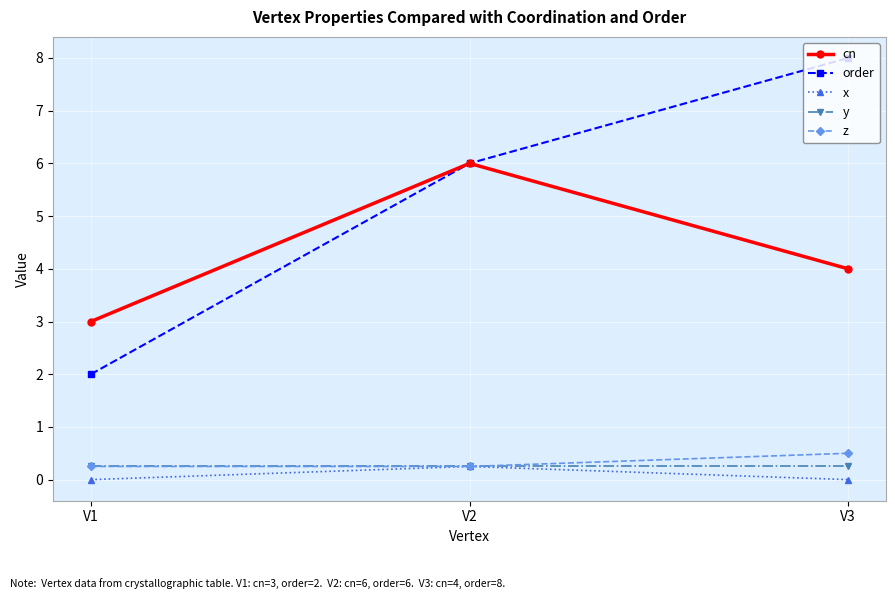

The value of cn at V3 is 4.0. True or false?

True